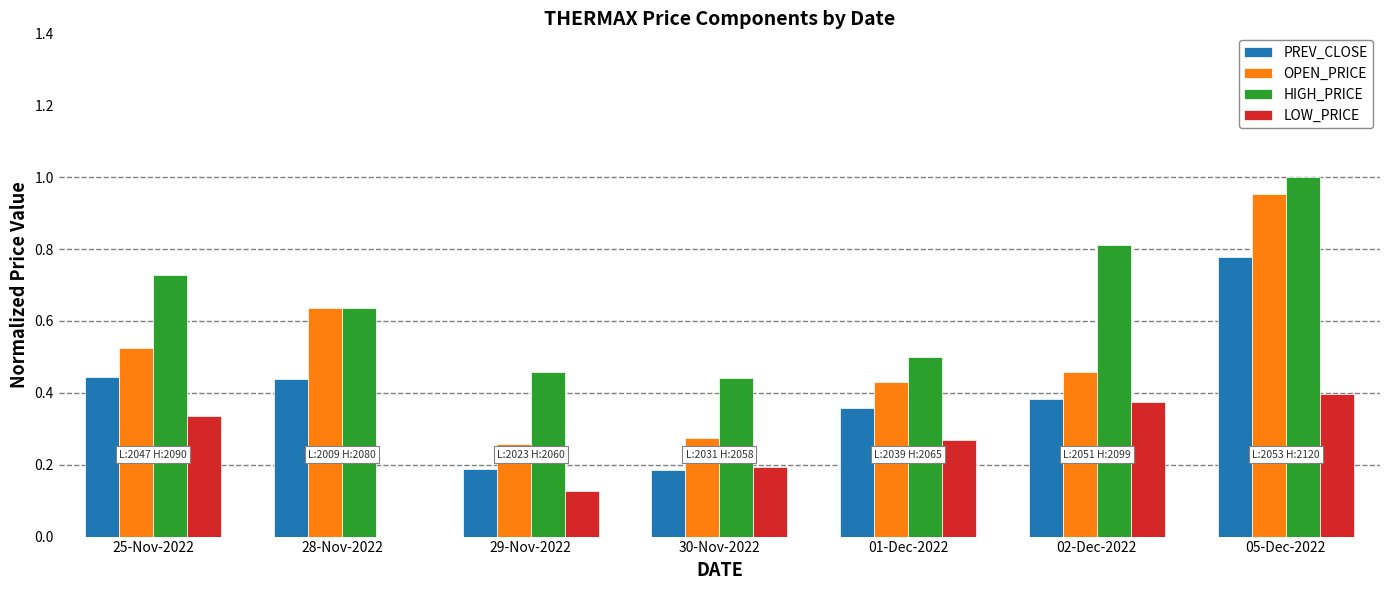

Count the number of data series in this chart.

4